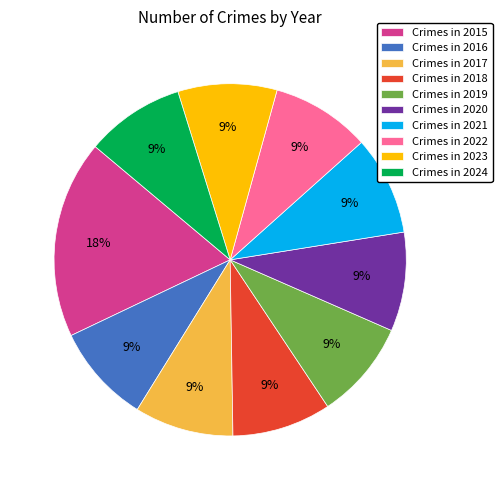

The Crimes in 2019 slice represents 1% of the pie. True or false?

False